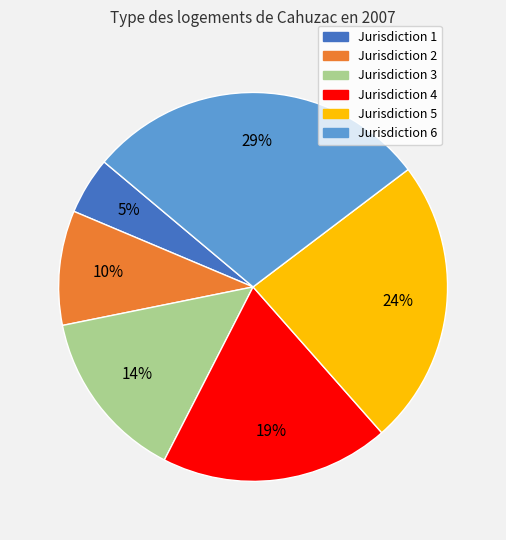

The Jurisdiction 5 slice represents 11% of the pie. True or false?

False